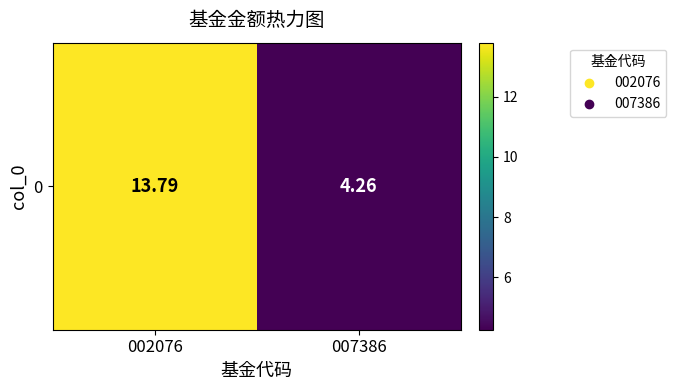

What is the ratio of the value at 007386 to the value at 002076?

0.3